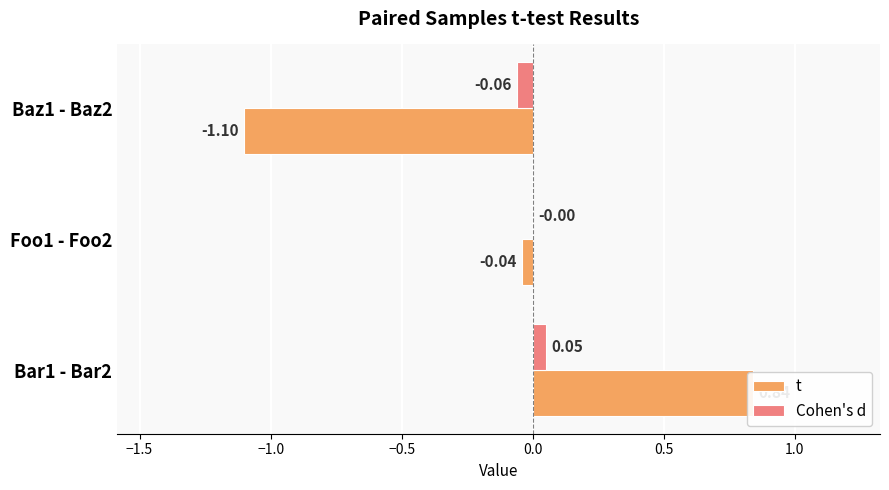

Does the chart contain stacked bars?

No